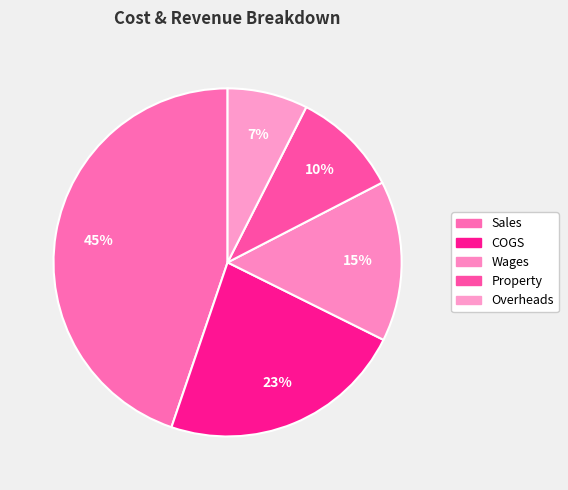

Does Sales account for over 50% of the chart?

No